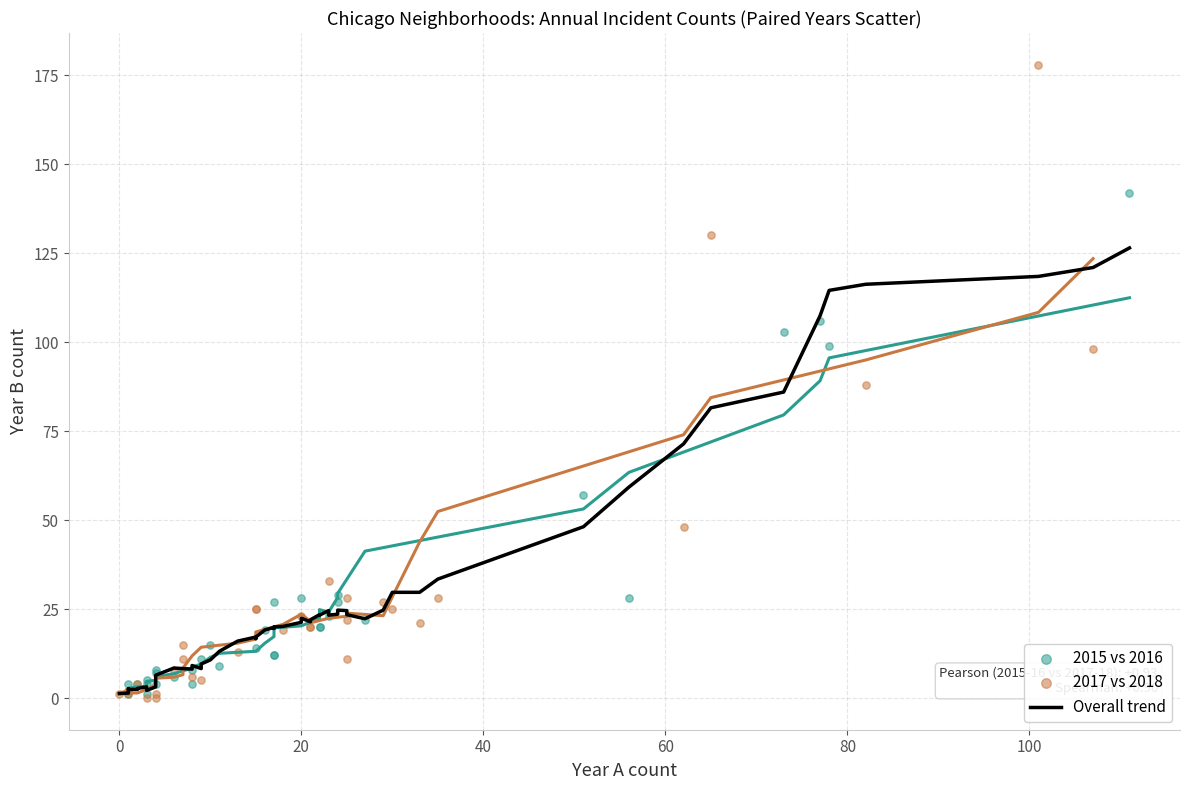

Which series has the widest spread of Y values?

2017 vs 2018